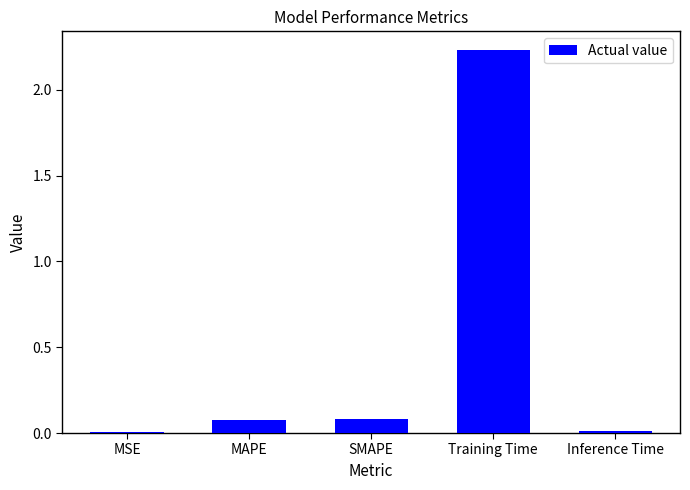

What is the sum of all values?

2.4